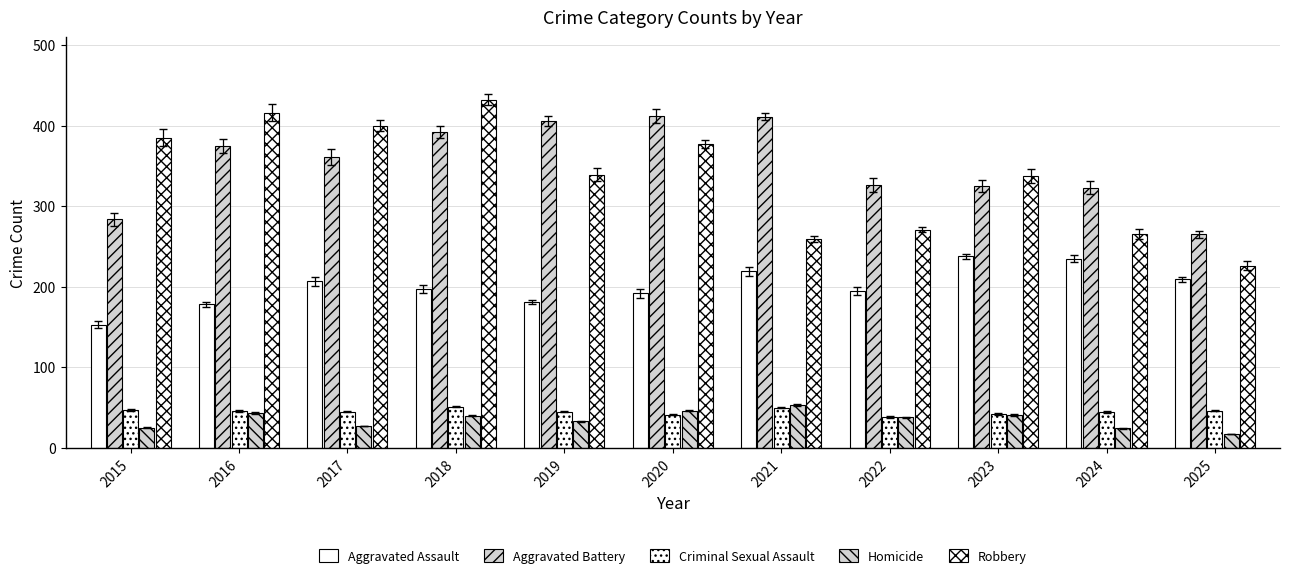

List the series in order of their peak value, highest first.

Robbery, Aggravated Battery, Aggravated Assault, Homicide, Criminal Sexual Assault